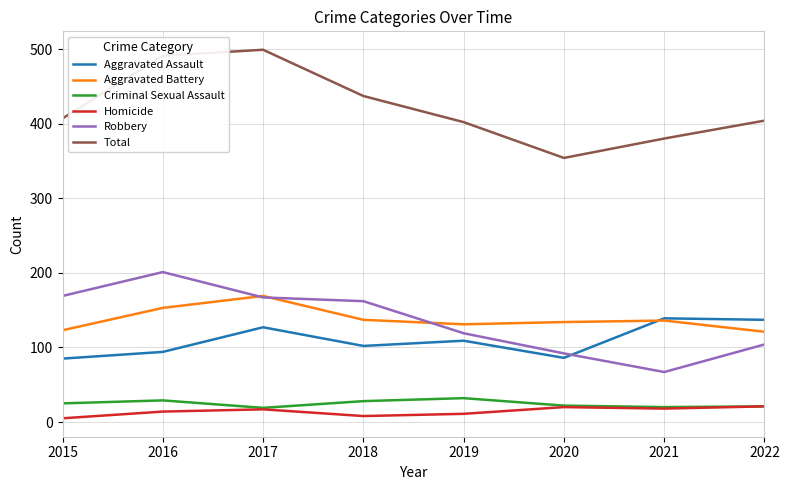

True or false: Robbery and Total intersect in this chart.

False